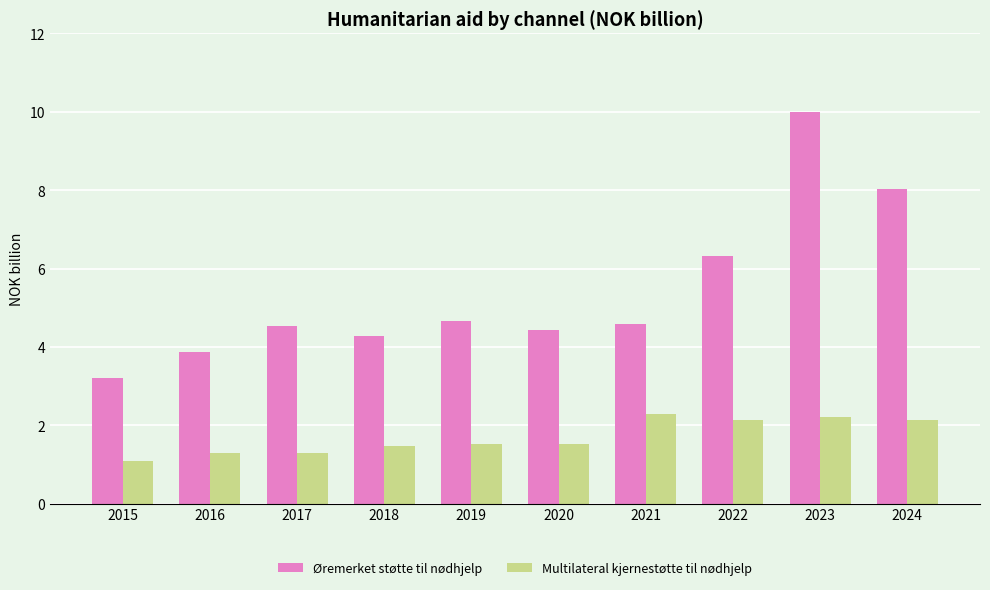

What is the minimum value shown in the chart?

1.1